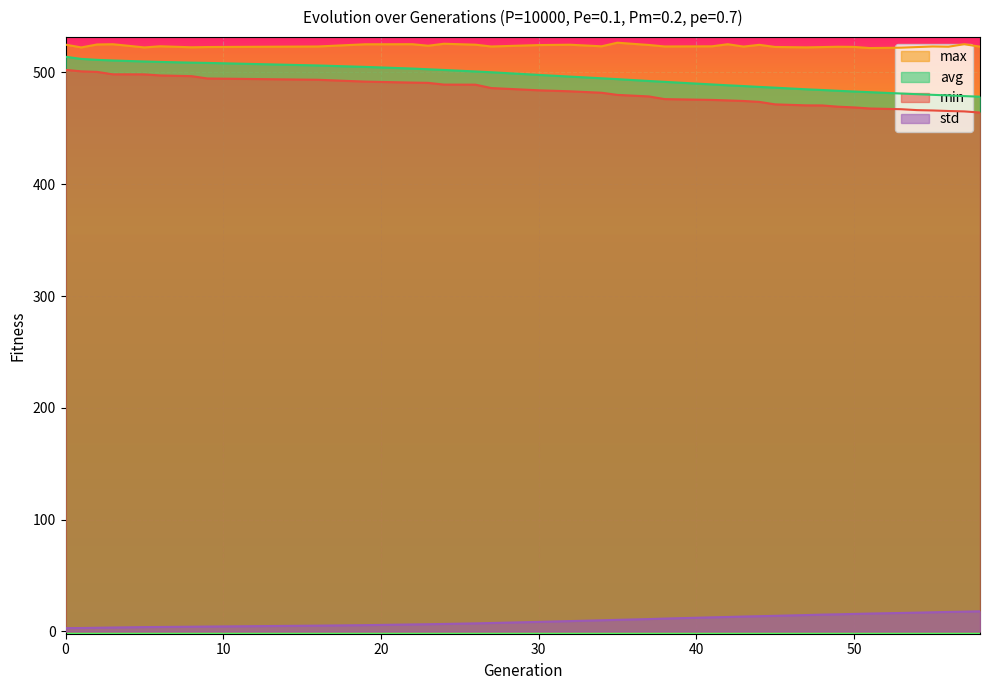

What is the smallest value displayed?

2.9